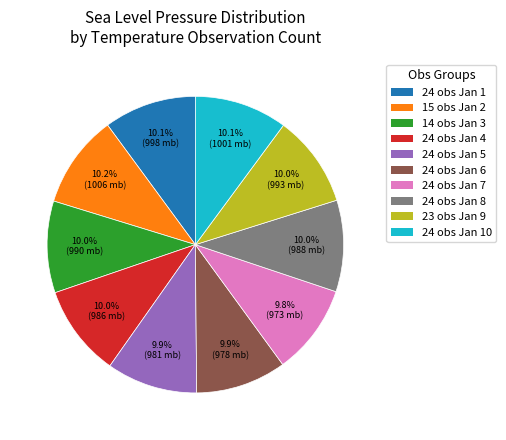

Approximately how many times larger is the value at 24 obs Jan 7 compared to 24 obs Jan 5?

1.0